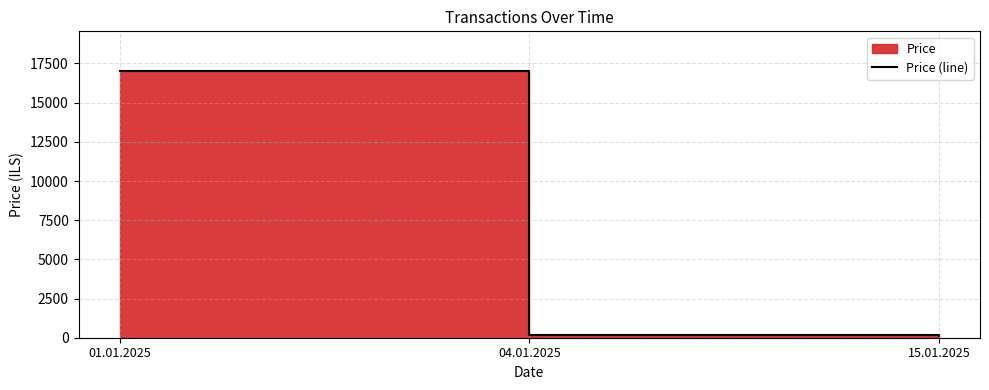

What is the change in value from 01.01.2025 to 15.01.2025?

-16900